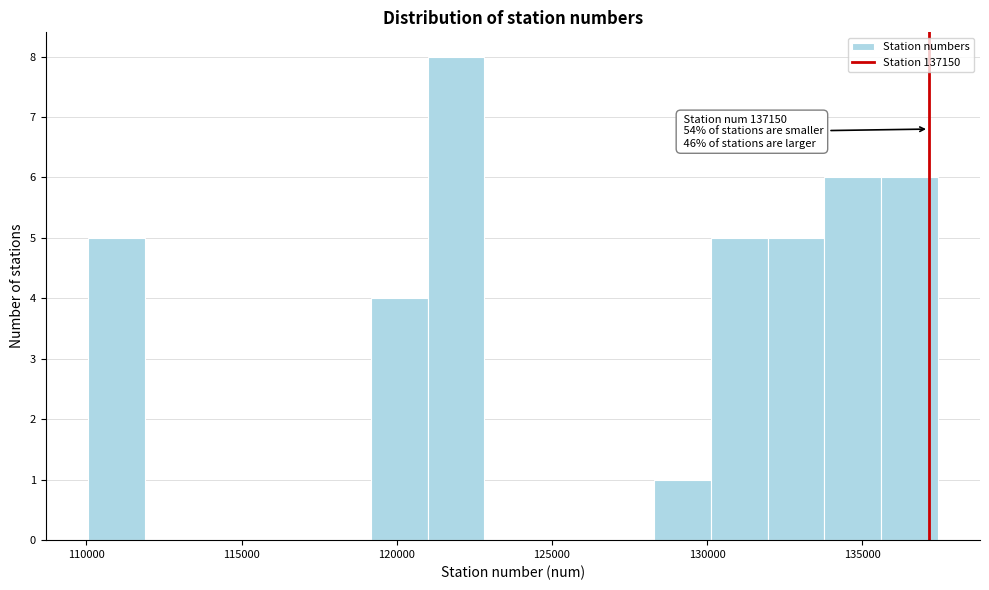

Around what value on the x-axis is the tallest bar? Give the approximate position of its centre, as read against the axis.

122000